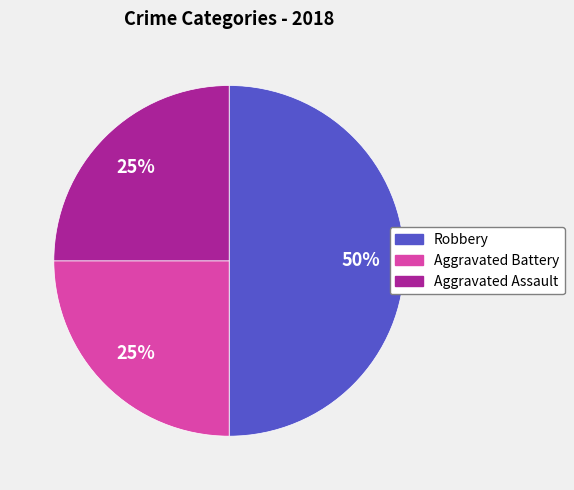

Does Aggravated Assault represent more than half of the total?

No